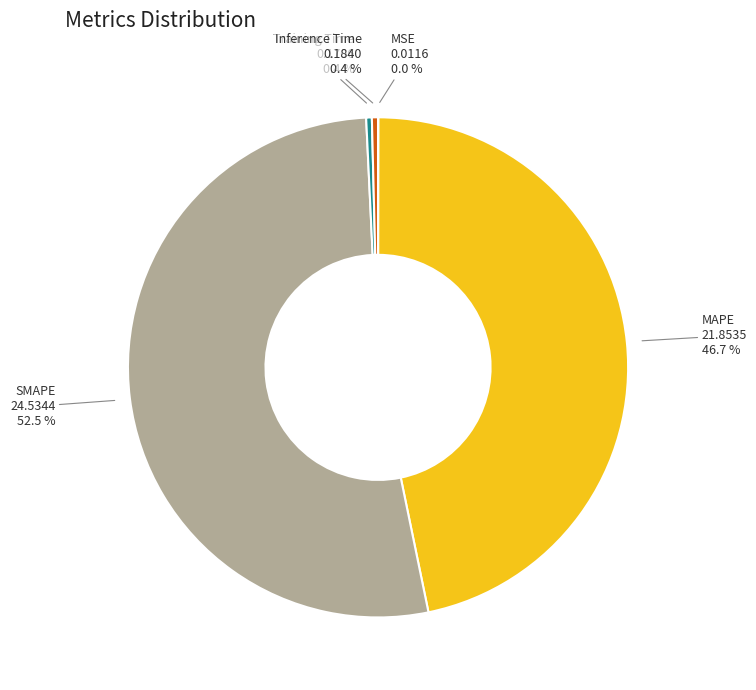

To the nearest percent, what is the difference between the largest and smallest slice percentages?

52%